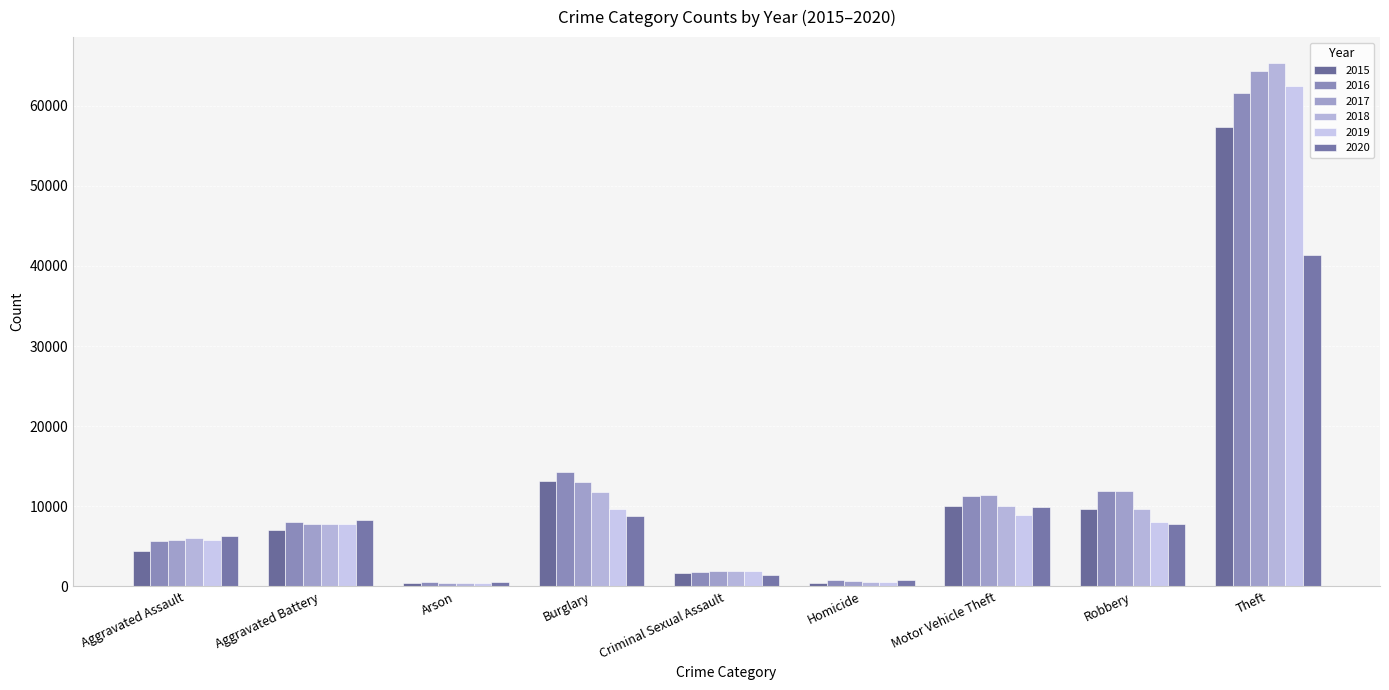

What is the label of the 1st bar from the left?

Aggravated Assault